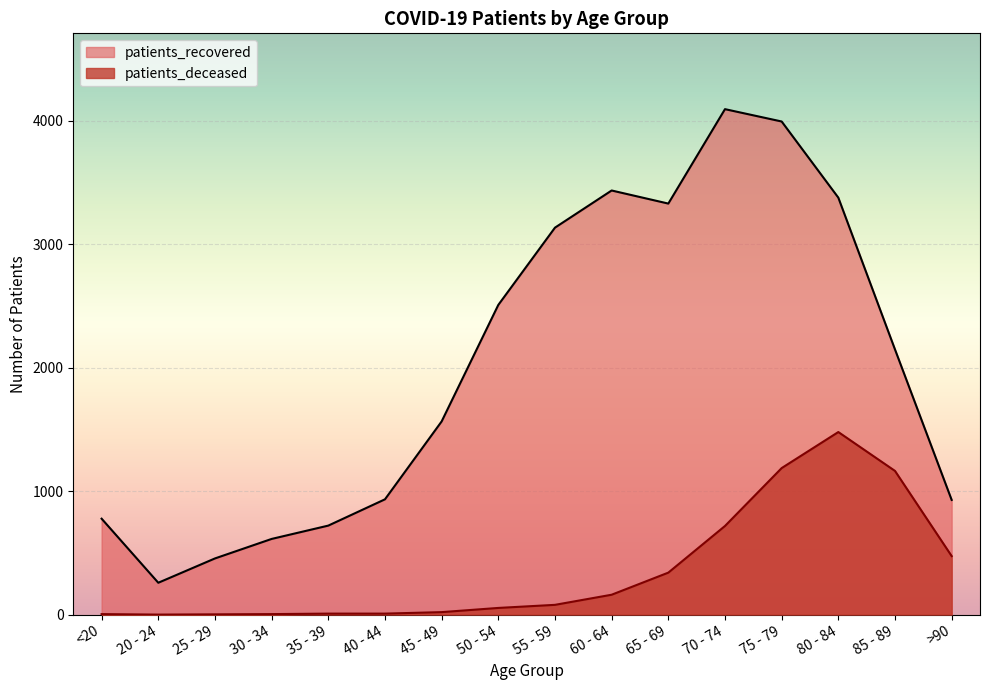

Rank the series by their average value, from highest to lowest.

patients_recovered, patients_deceased